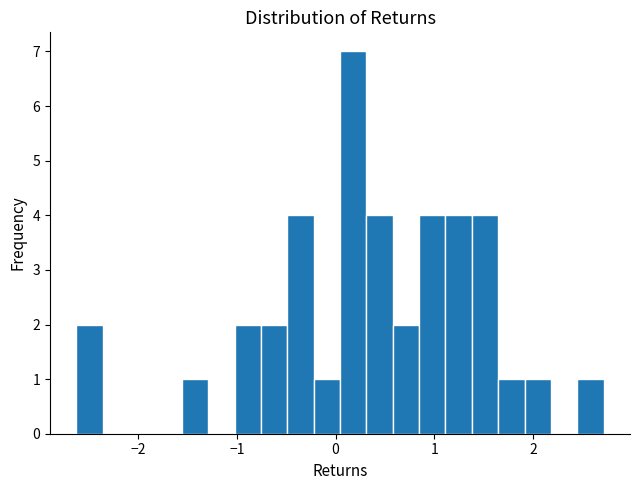

Around what value on the x-axis is the tallest bar? Give the approximate position of its centre, as read against the axis.

0.2